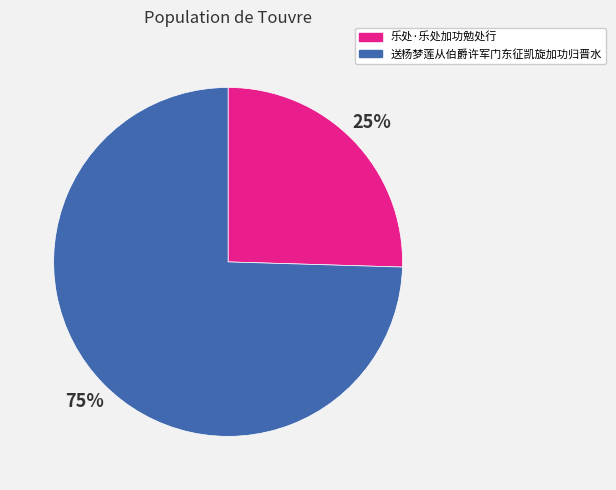

The 送杨梦莲从伯爵许军门东征凯旋加功归晋水 slice represents 75% of the pie. True or false?

True